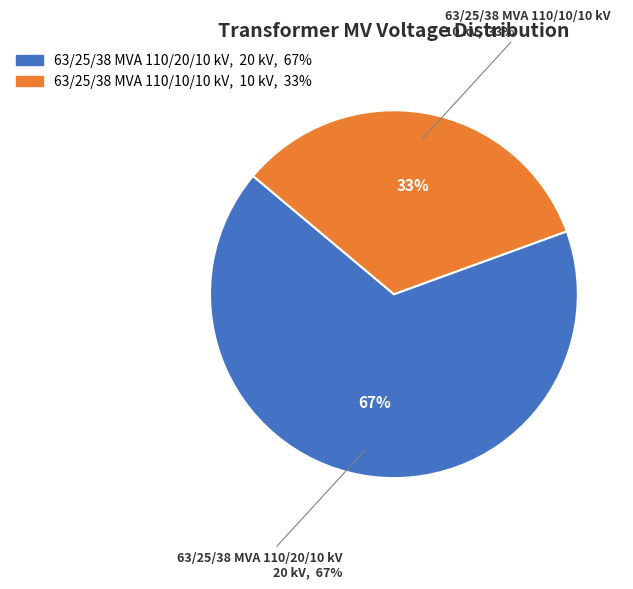

How much of the chart is everything except 63/25/38 MVA 110/20/10 kV?

33.3%